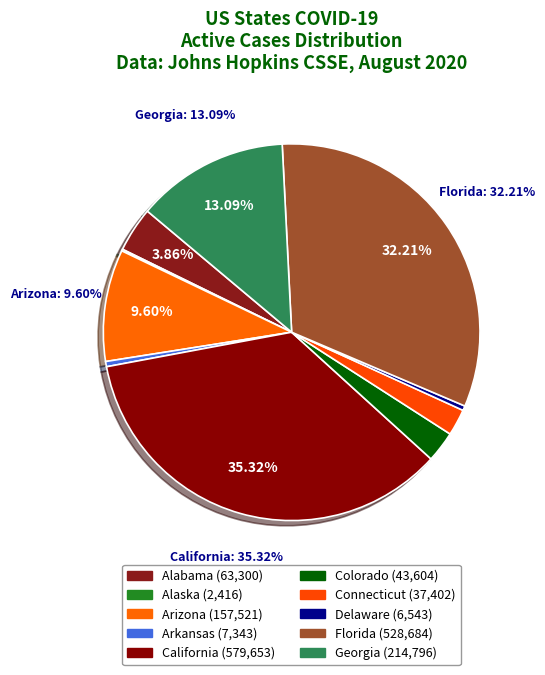

What percentage is NOT represented by Colorado?

97.3%